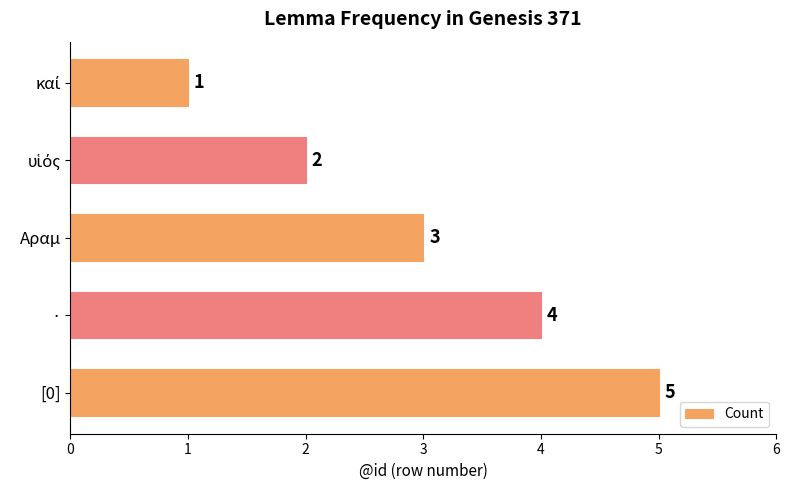

How many values are below 3?

2